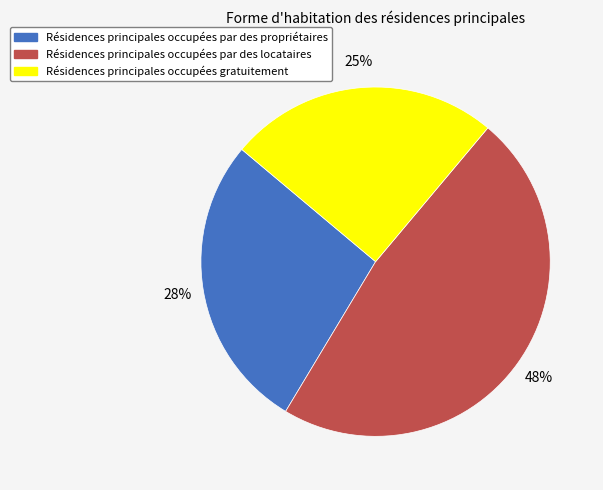

To the nearest percent, what is the difference between the largest and smallest slice percentages?

23%